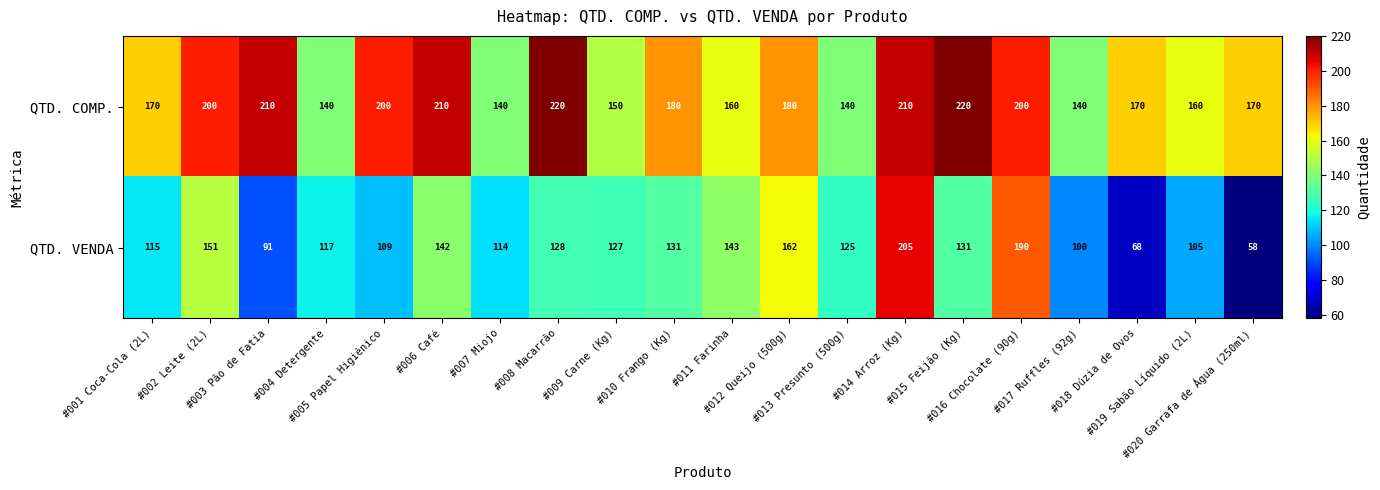

Count the QTD. COMP. values in the range 160 to 210.

13